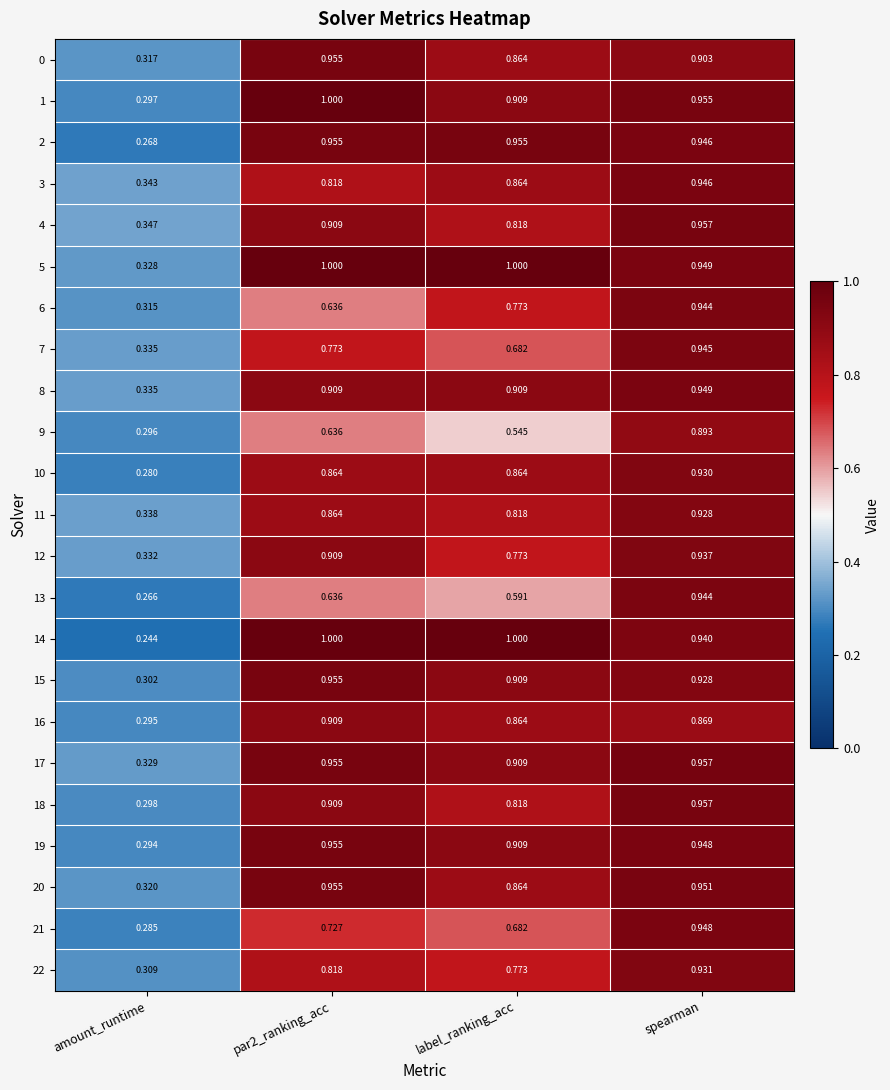

At which label does 17 reach its peak?

spearman